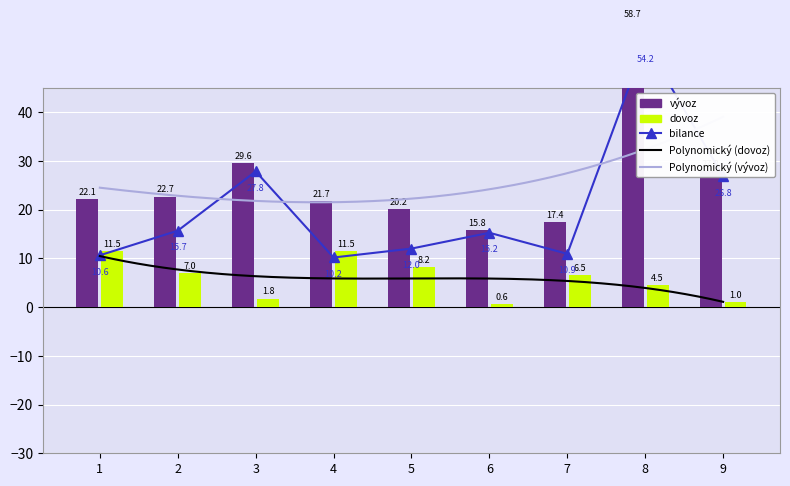

List the labels in order of bilance value, largest first.

8, 3, 9, 2, 6, 5, 7, 1, 4